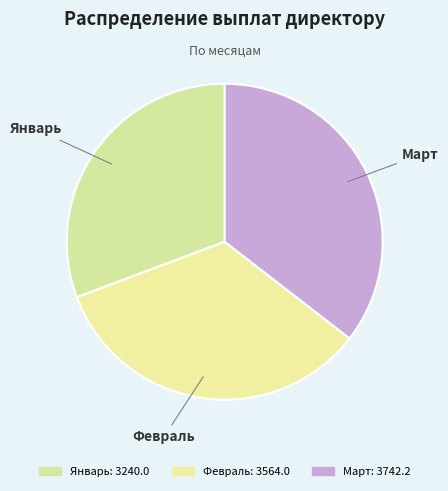

How many segments does this pie chart have?

3